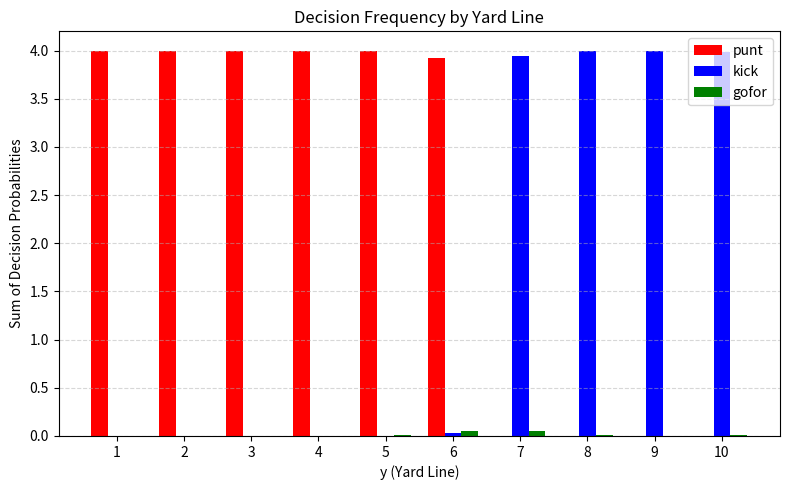

What is the total value across all series at 2?

4.0